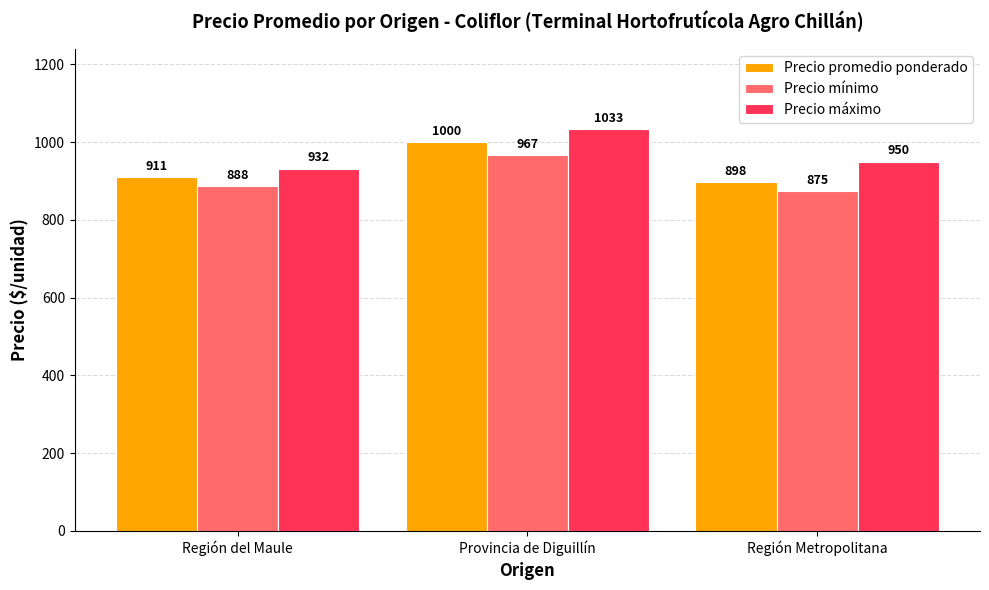

What value does the Precio promedio ponderado series have at Región Metropolitana?

897.5